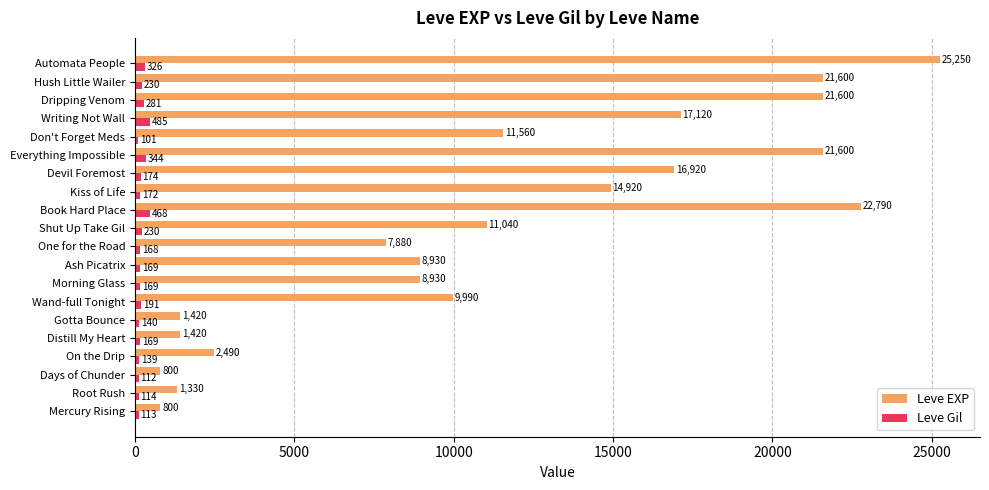

Which series changed the most between Distill My Heart and Ash Picatrix?

Leve EXP